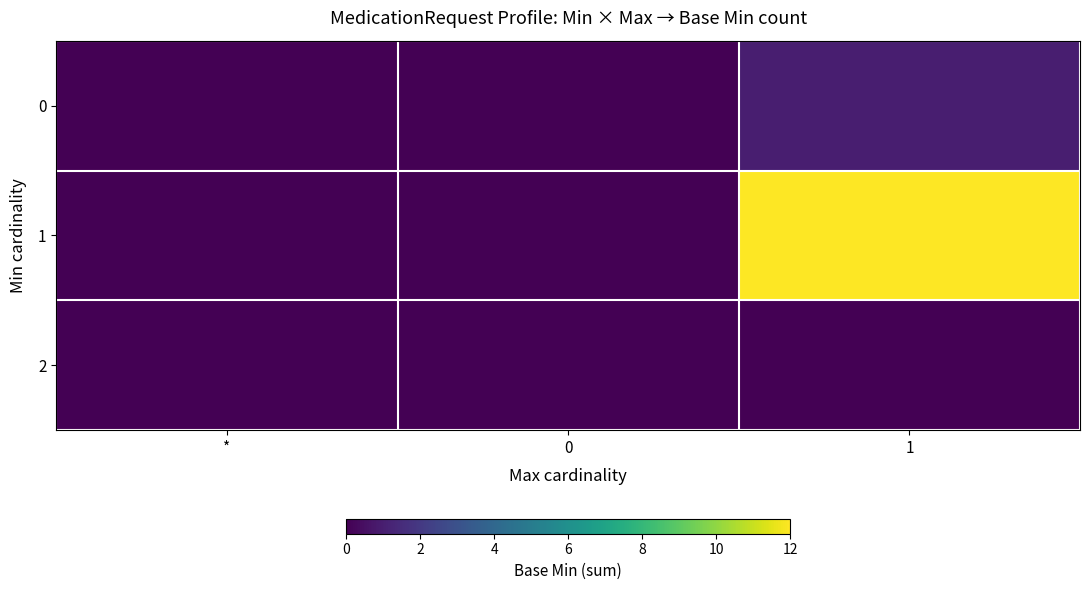

Reading left to right, transcribe all the data shown in this chart.

0: *=0	0=0	1=1
1: *=0	0=0	1=12
2: *=0	0=0	1=0